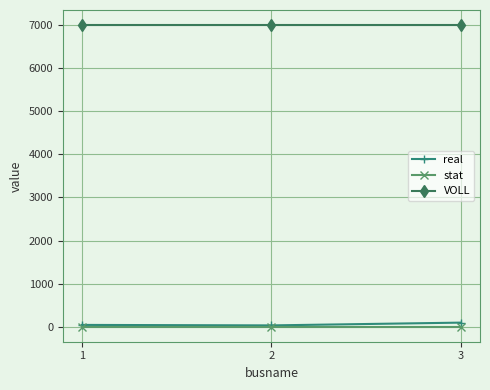

What are all the series names shown in the legend?

real, stat, VOLL